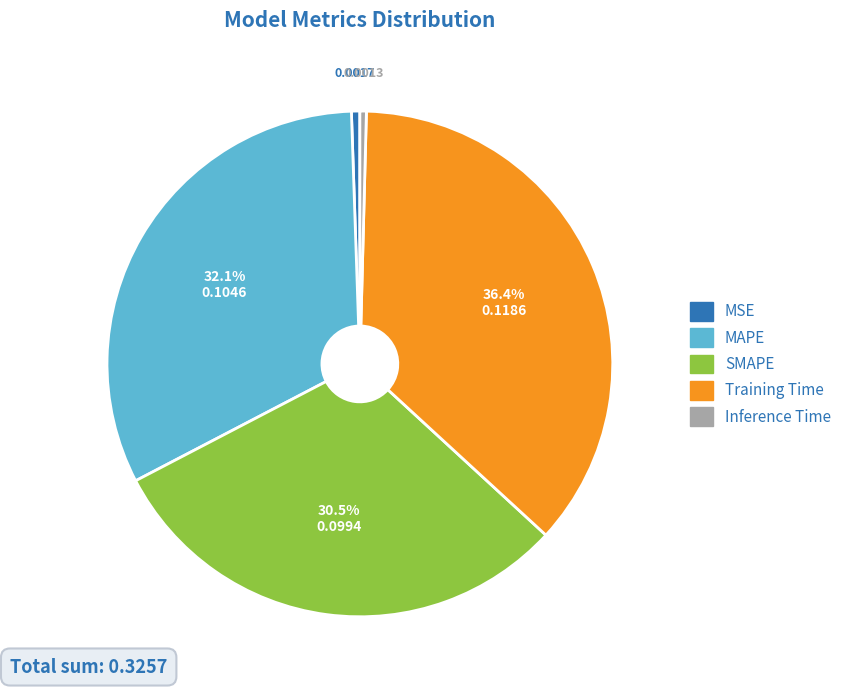

Is the sum of Inference Time and MAPE greater than half?

No